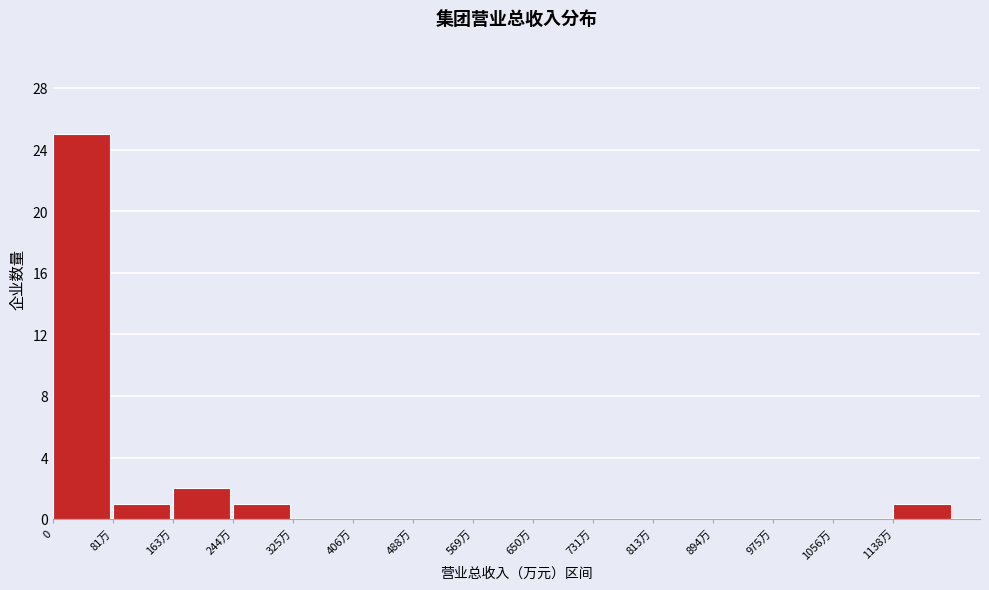

Reading left to right, transcribe all the data shown in this chart.

0=25	81万=1	163万=2	244万=1	325万=0	406万=0	488万=0	569万=0	650万=0	731万=0	813万=0	894万=0	975万=0	1056万=0	1138万=1